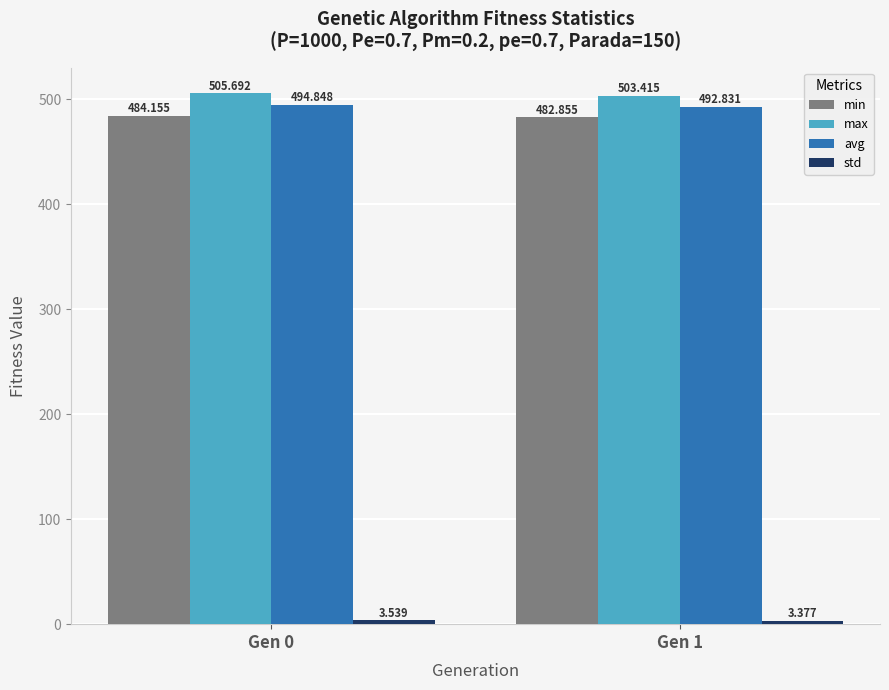

Which series has the largest range (max minus min)?

max